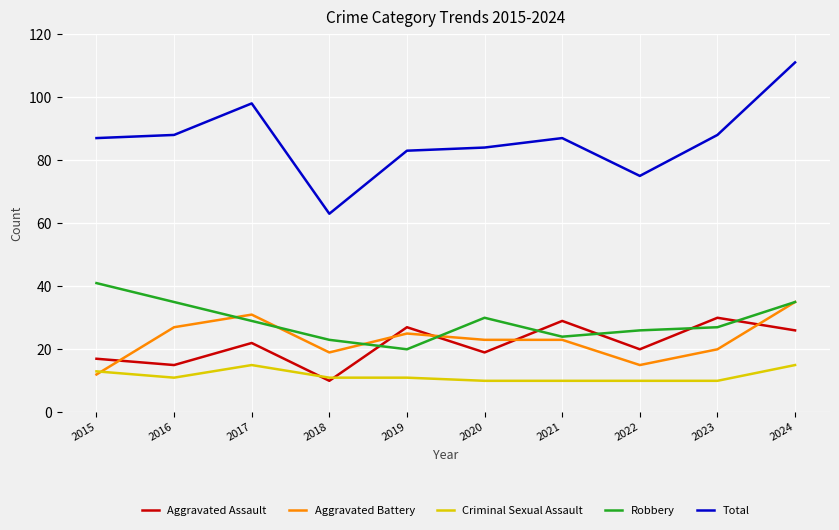

What is the minimum value for Aggravated Battery?

12